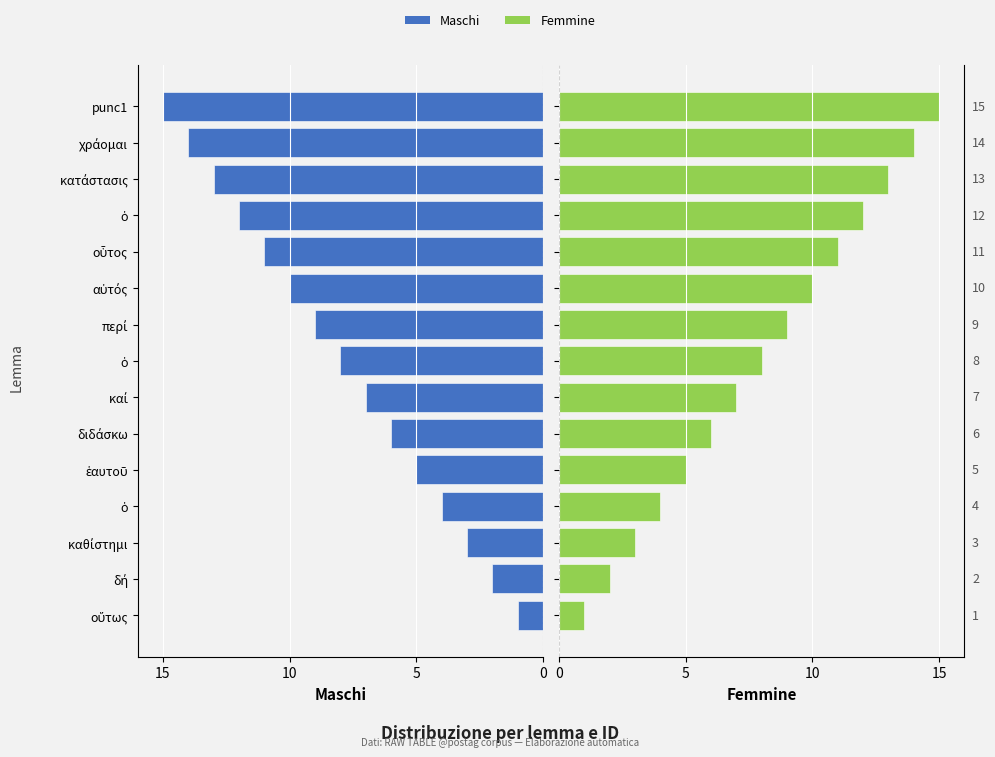

Which series has the largest range (max minus min)?

Maschi